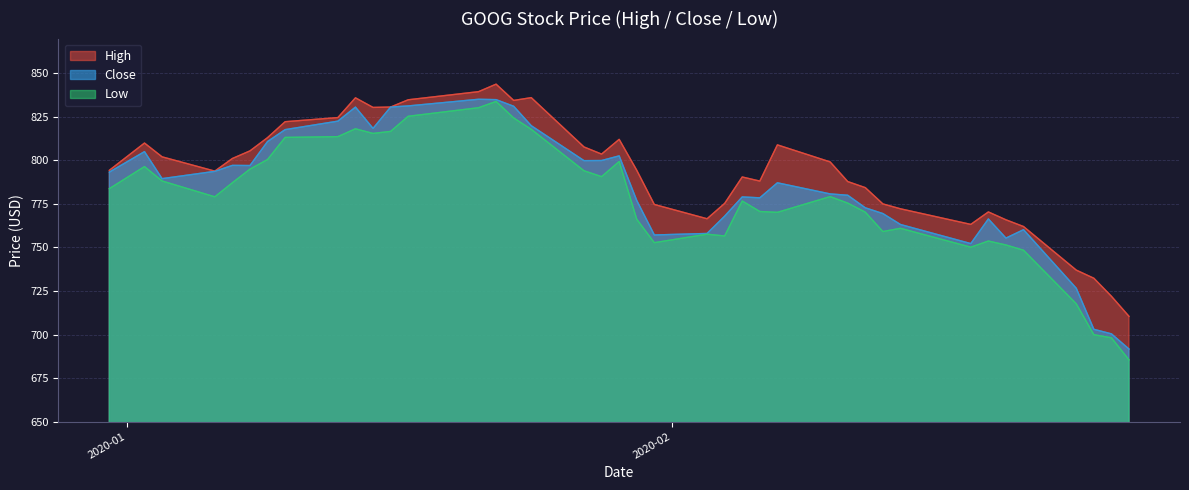

Reading left to right, transcribe all the data shown in this chart.

High: 794.3	810.0	802.1	793.9	801.1	805.5	813.1	822.2	824.6	836.0	830.5	830.7	834.8	839.5	843.8	834.5	836.1	807.7	803.6	812.1	794.4	774.7	766.5	775.3	790.5	788.1	808.9	799.1	787.9	784.4	775.0	772.2	763.3	770.4	765.9	762.0	737.0	732.3	722.0	710.4
Close: 793.3	805.1	789.5	793.7	797.2	797.1	810.9	817.7	822.6	830.6	818.4	830.7	831.3	835.1	834.9	831.1	820.0	799.9	800.0	802.6	777.0	757.2	758.1	768.0	779.0	778.5	787.1	780.8	780.0	772.8	769.5	763.2	752.2	766.4	755.4	760.2	726.6	703.0	700.4	691.6
Low: 783.8	796.5	788.2	779.1	787.2	795.0	800.5	813.2	813.7	818.2	815.5	816.7	825.4	830.3	833.9	824.4	817.9	794.1	790.7	799.4	766.2	752.8	757.6	756.6	776.7	770.7	770.2	779.2	775.5	770.3	759.1	761.0	750.2	753.7	751.4	748.4	717.7	699.9	698.1	685.4